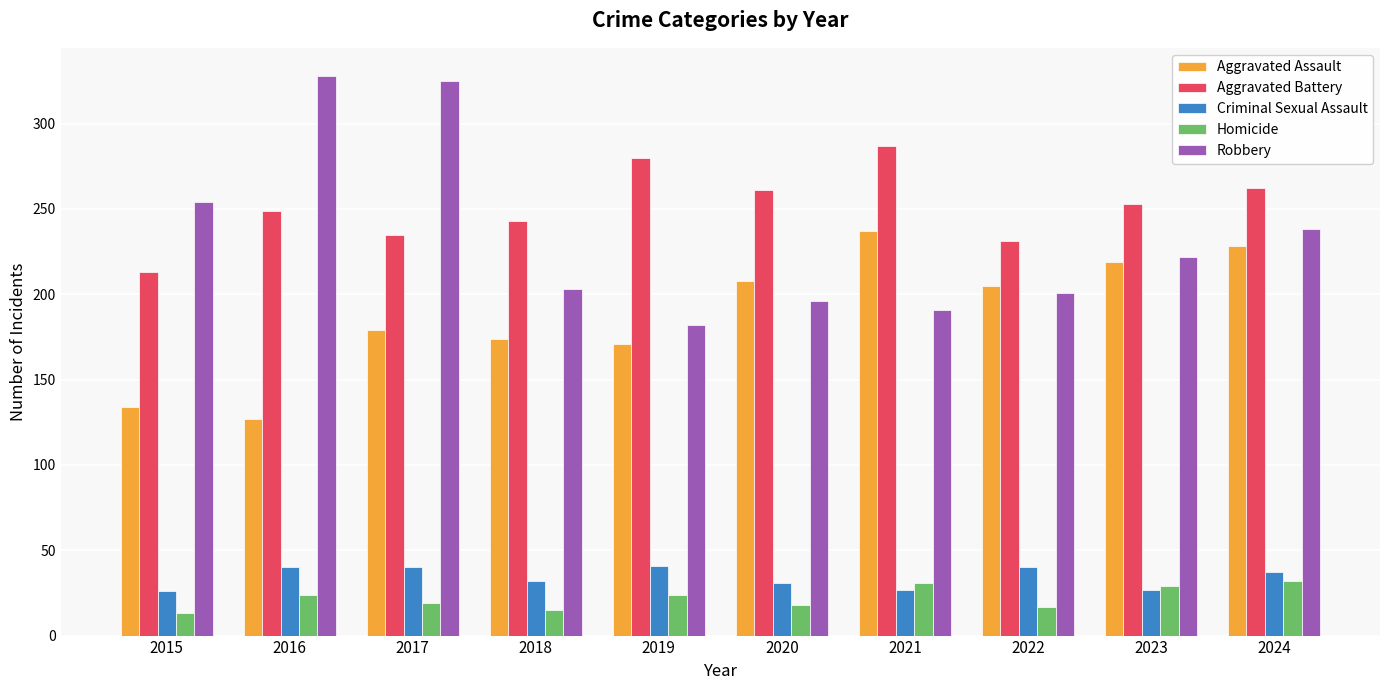

How many data points in Homicide are less than 24?

5